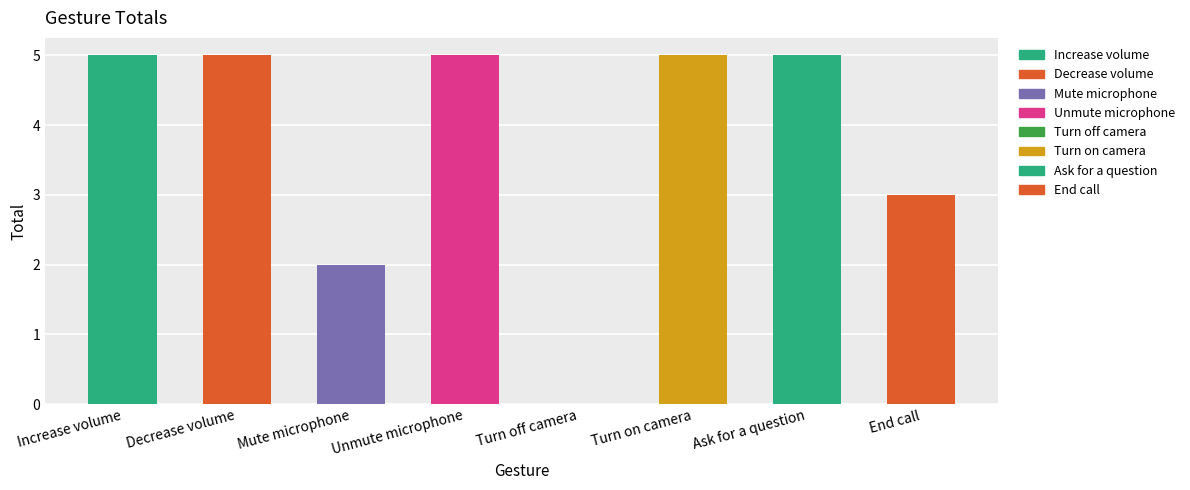

What is the change in value from Decrease volume to Mute microphone?

-3